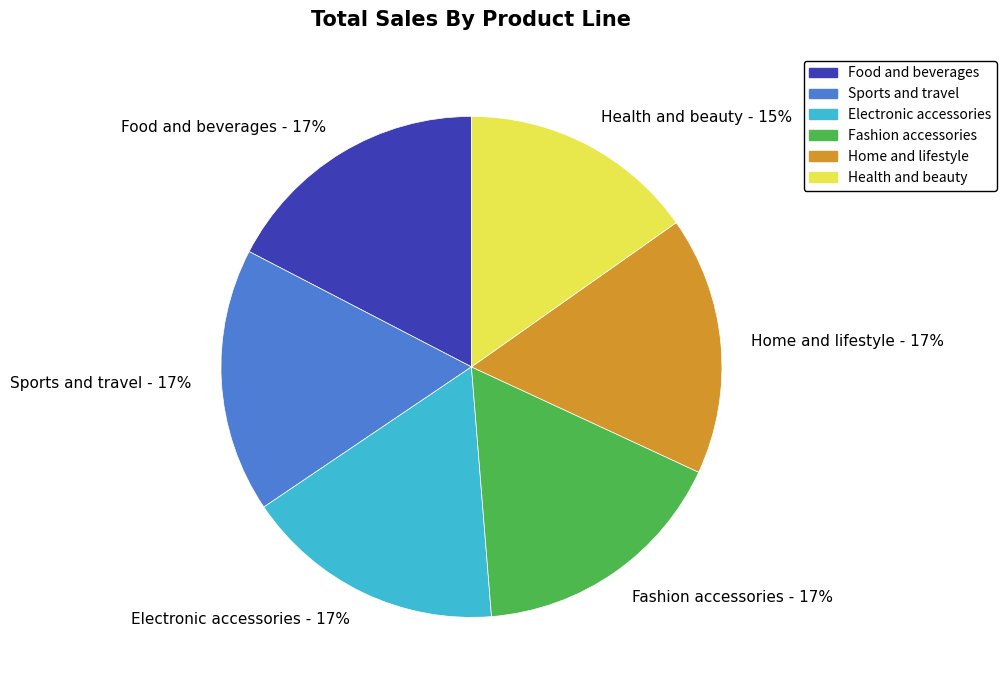

Is Food and beverages the majority of the pie?

No